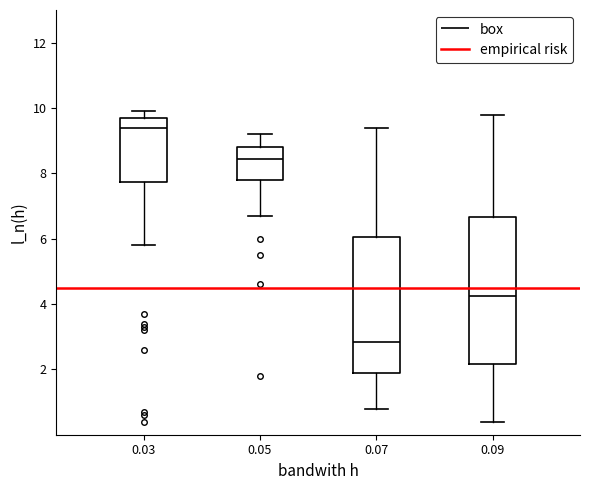

Where does the upper whisker of the box at x = 0.03 end on the y-axis? The values are not printed on the chart, so give them approximately, as read against the axis.

10.0